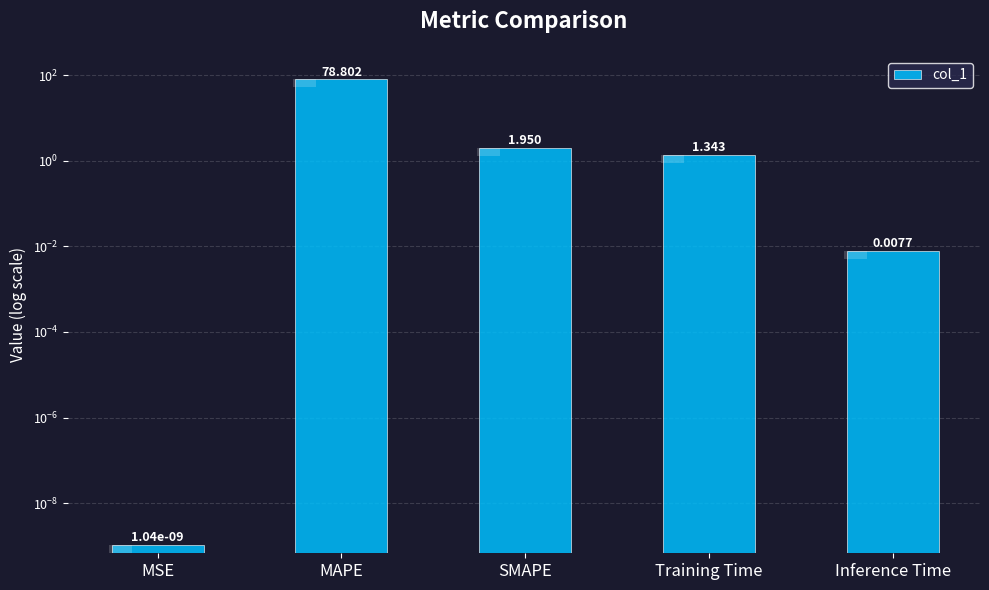

Is it true that the value at MAPE is 19.5?

False